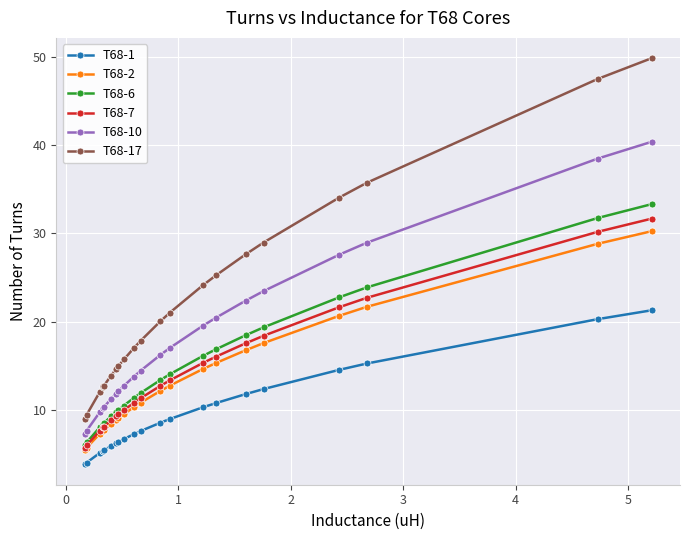

True or false: T68-17 has more than 2 interior local peaks.

False